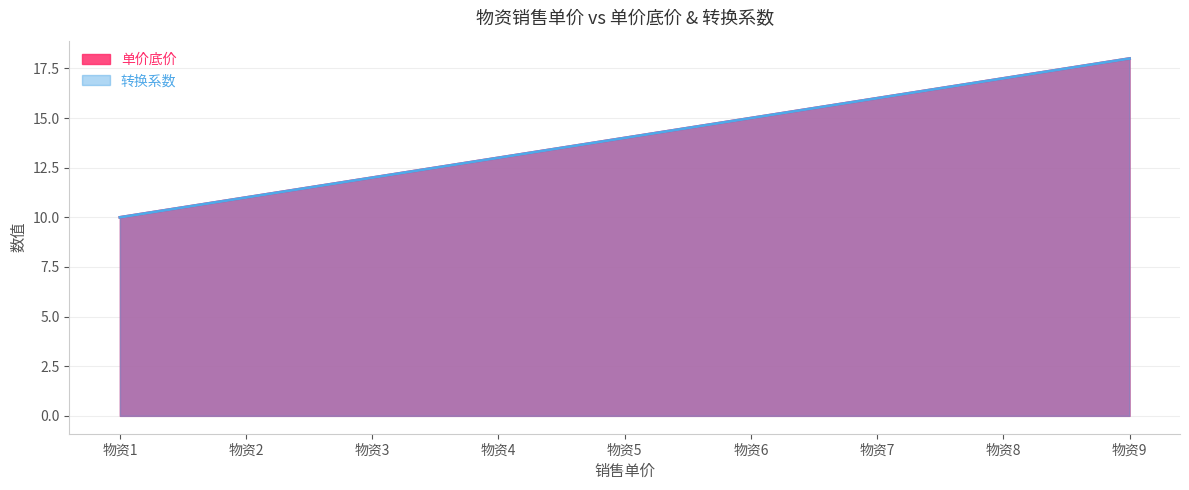

True or false: 单价底价 and 转换系数 intersect in this chart.

False